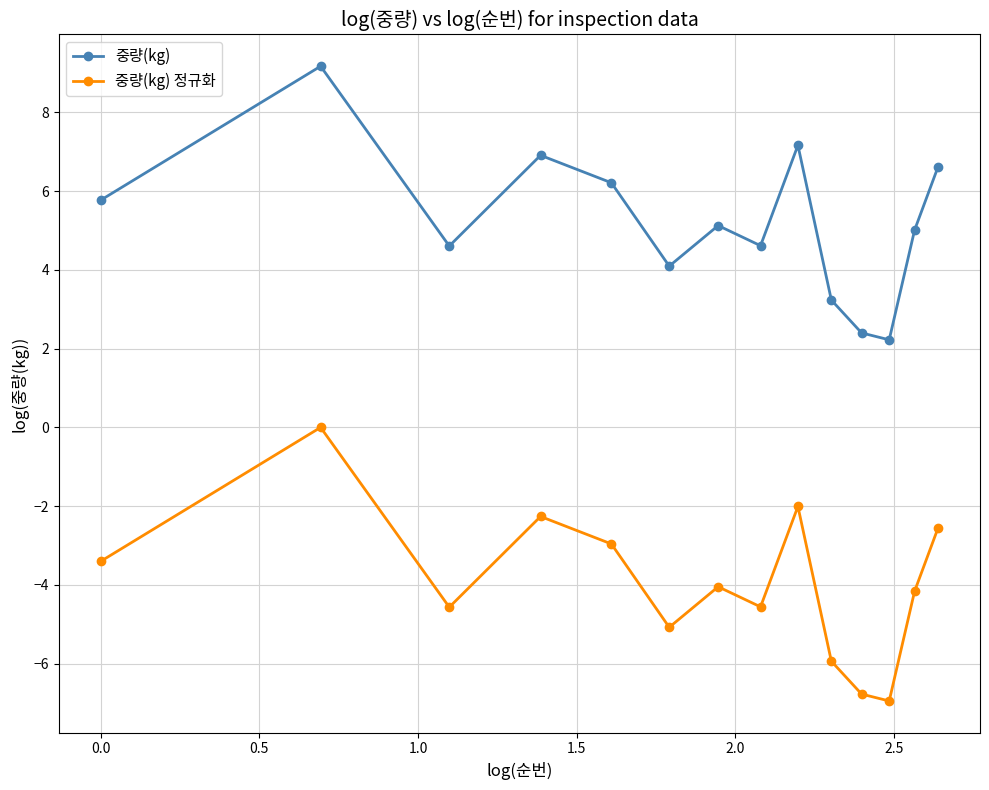

True or false: 중량(kg) and 중량(kg) 정규화 cross at least once.

False